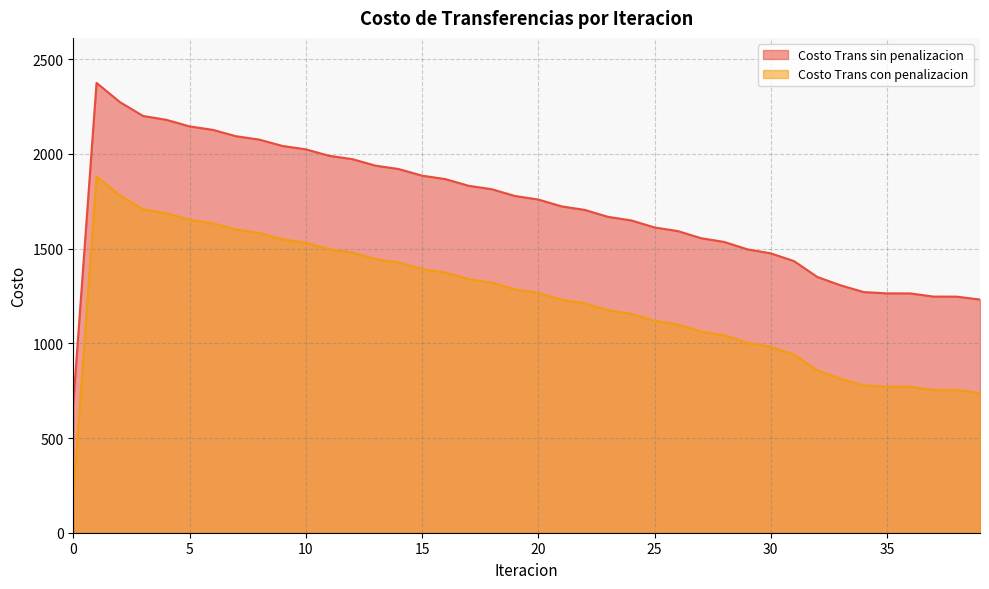

True or false: Costo Trans sin penalizacion and Costo Trans con penalizacion cross at least once.

False